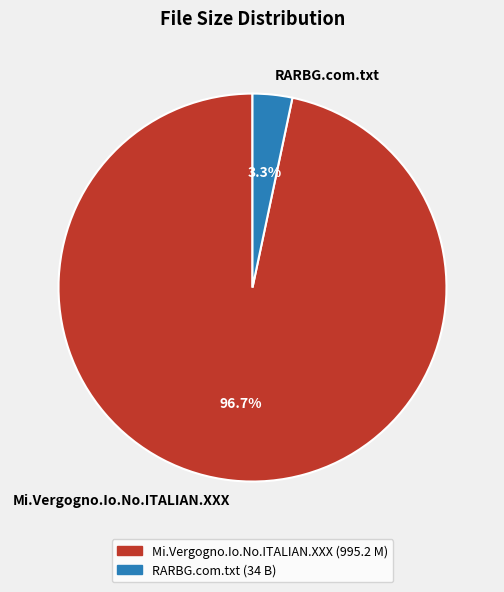

To the nearest percent, what portion does Mi.Vergogno.Io.No.ITALIAN.XXX represent?

97%